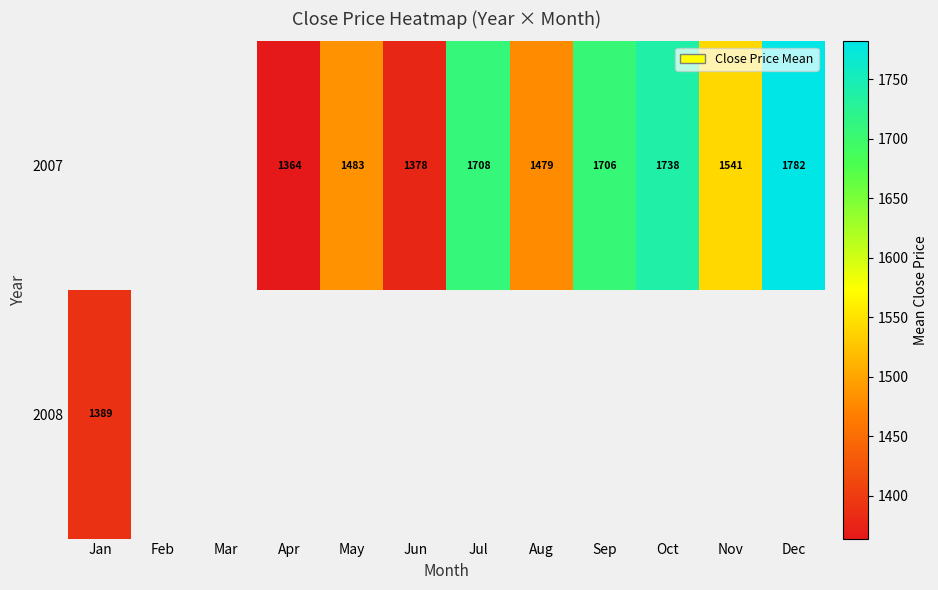

Is the value of 2008 at Jan greater than the value of 2007 at Jul?

No